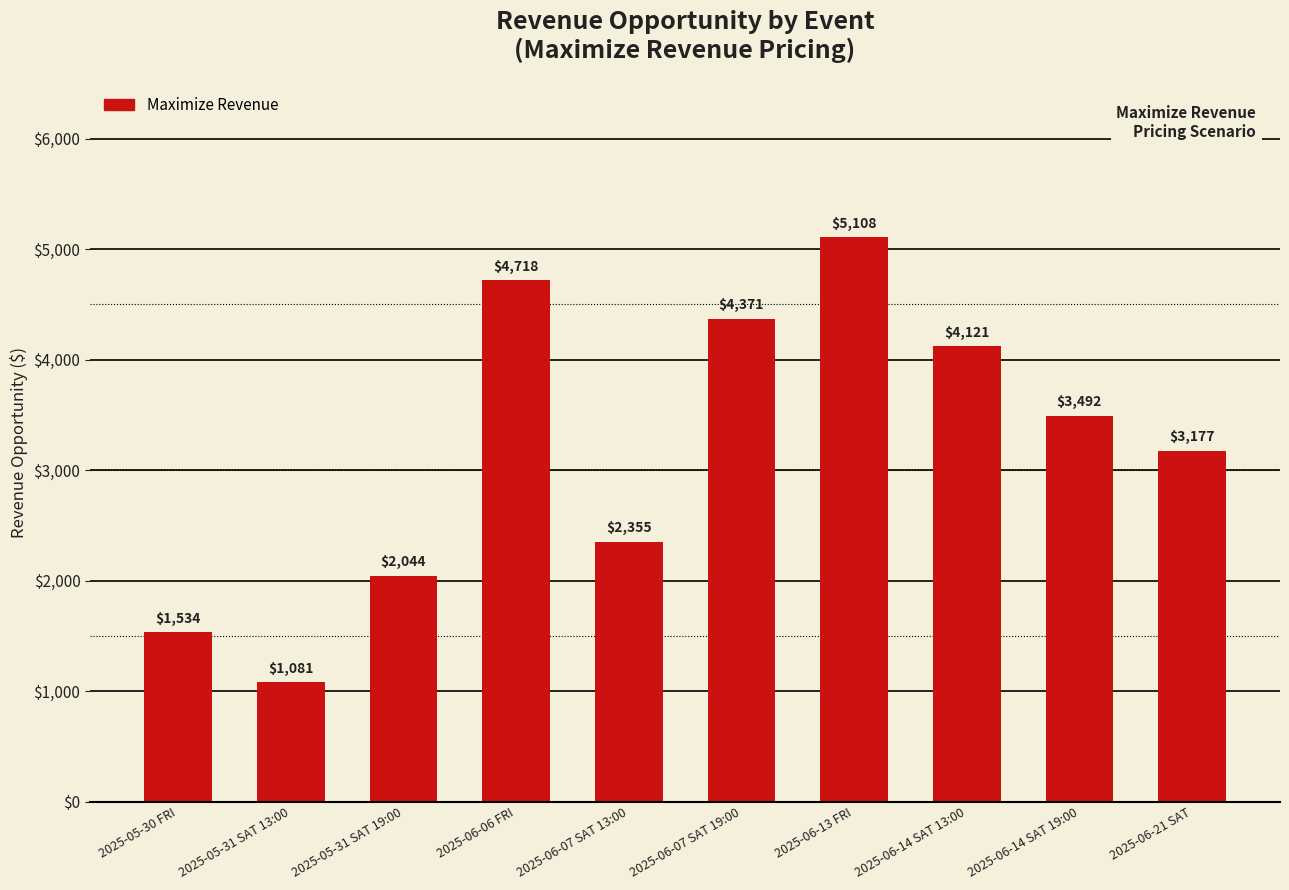

Reading right to left, extract all data points from this chart.

3177	3492	4121	5108	4371	2355	4718	2044	1081	1534